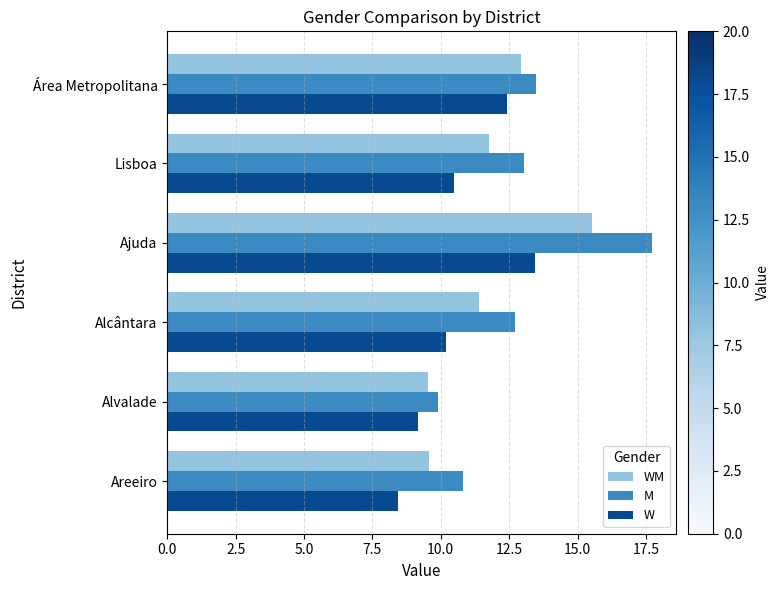

At which category is the sum across all series the highest?

Ajuda